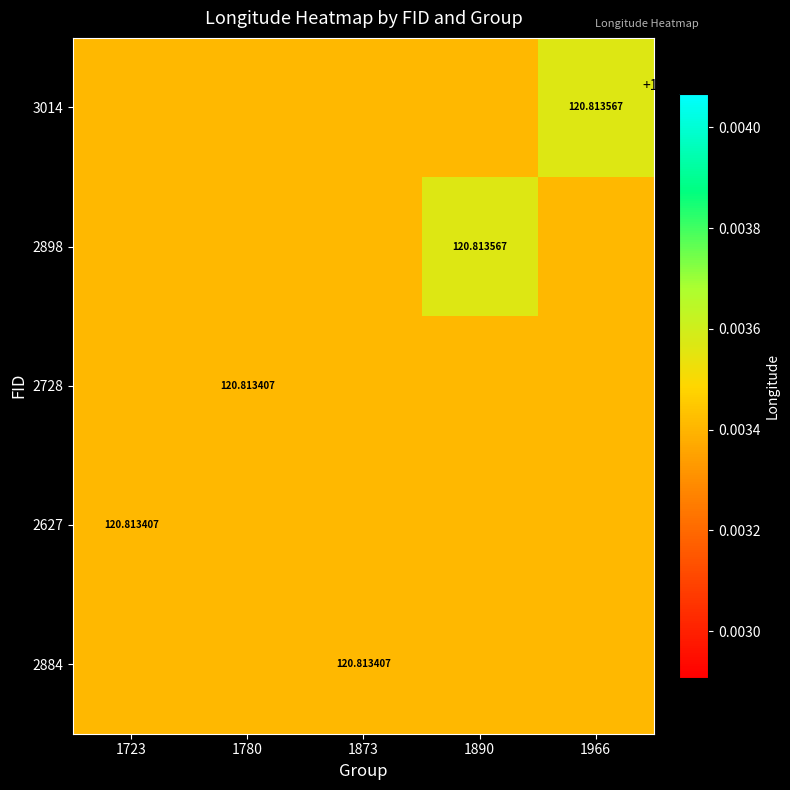

Rank the series at 1723 from highest to lowest value.

3014, 2898, 2728, 2627, 2884